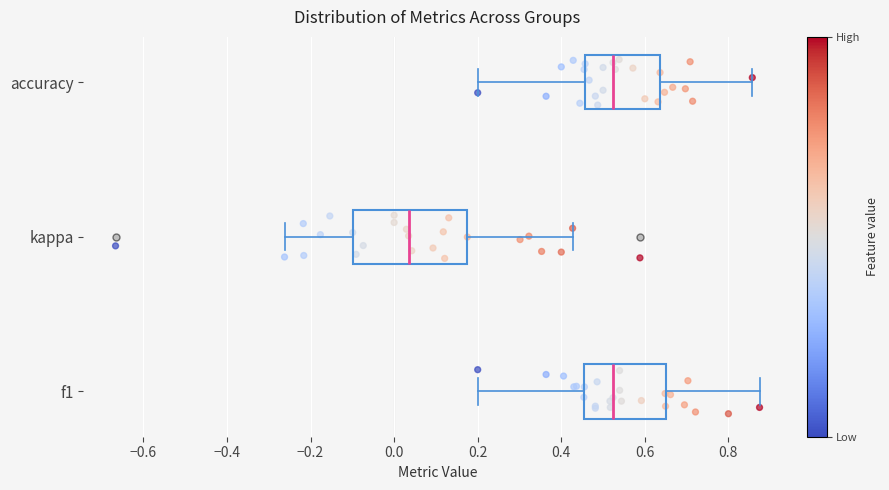

Reading bottom to top, read every box against the x-axis: the position of its median line, the range the box covers, and the ends of its whiskers. The values are not printed on the chart, so give them approximately, as read against the axis.

f1: median 0.52, box 0.46 to 0.64, whiskers 0.20 to 0.88
kappa: median 0.04, box -0.10 to 0.18, whiskers -0.26 to 0.42
accuracy: median 0.52, box 0.46 to 0.64, whiskers 0.20 to 0.86